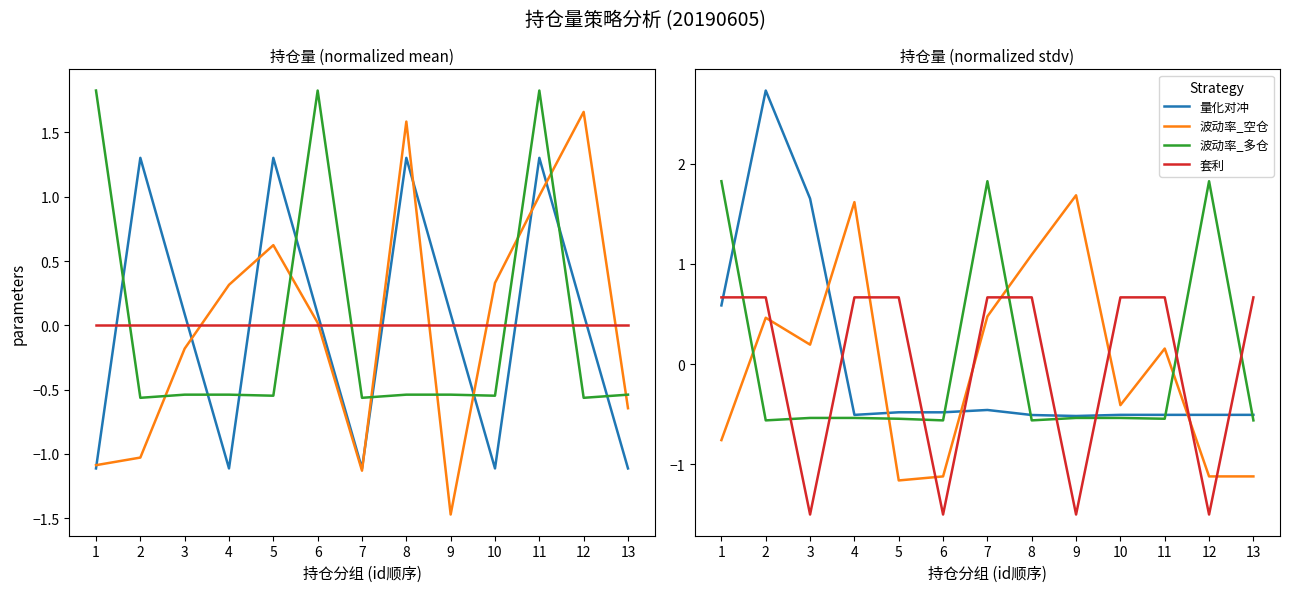

How many values in 波动率_空仓 are below zero?

6